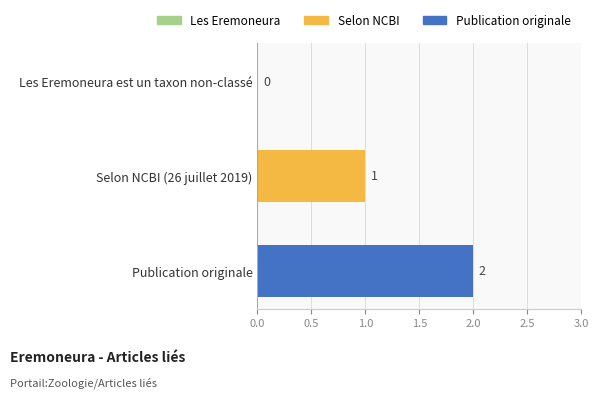

What is the ratio of the value at Selon NCBI (26 juillet 2019) to the value at Publication originale?

0.5